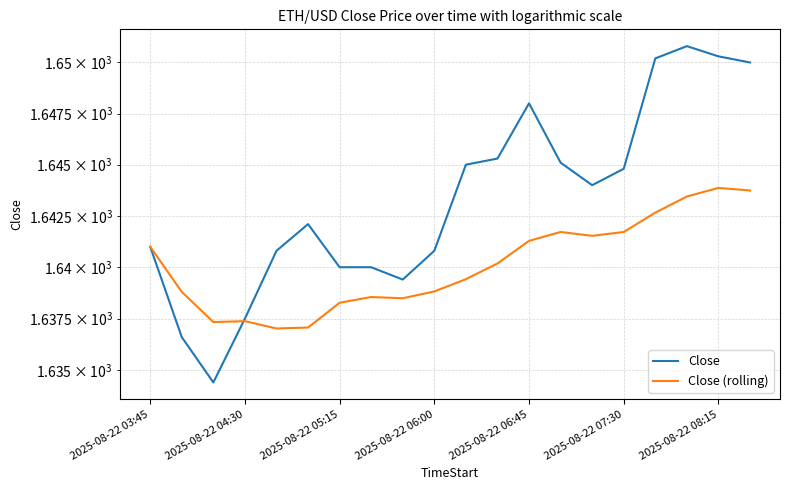

What is the value of the Close point at the 10th from the left?

1640.8